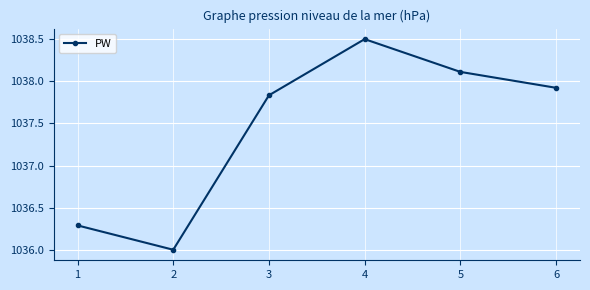

What is the difference between the values at 2 and 5?

2.1